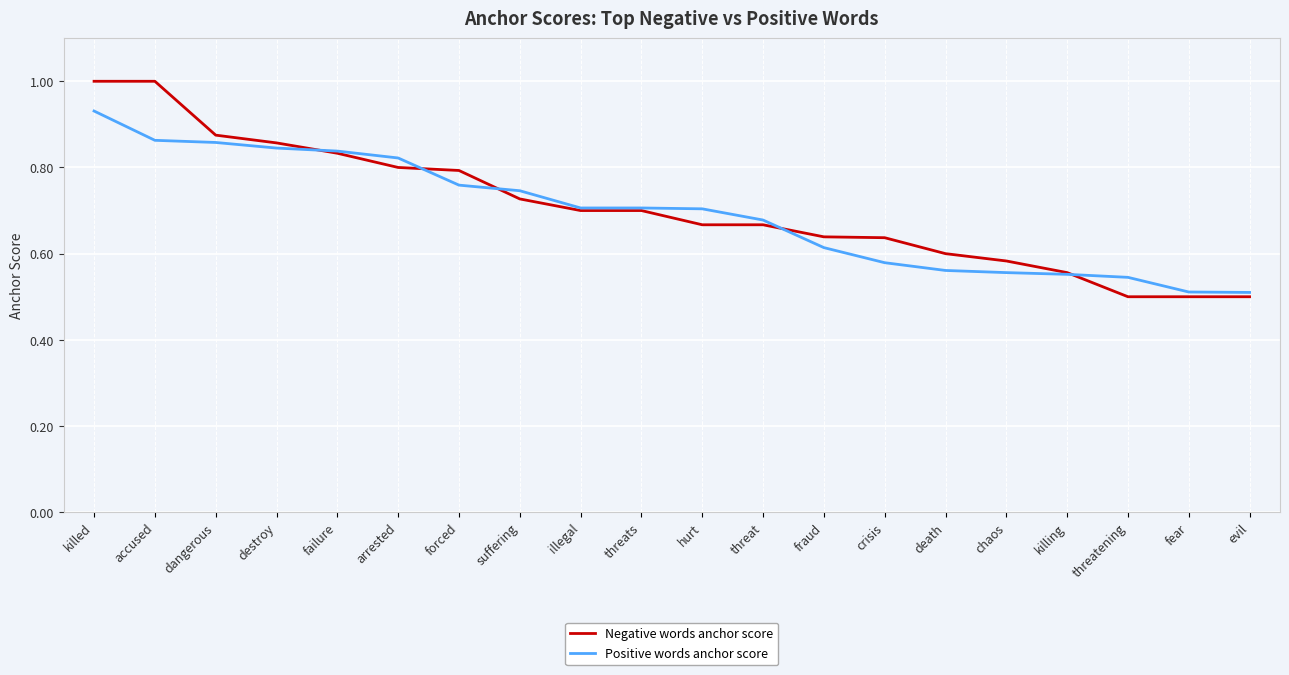

At which category is the sum across all series the highest?

killed